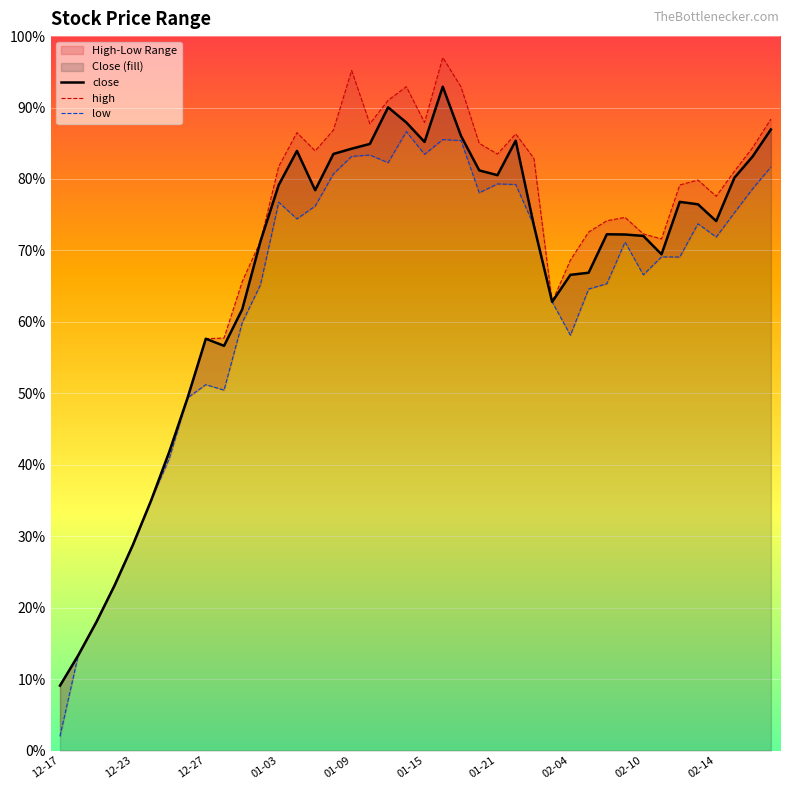

What is the average value of the low series?

63.8